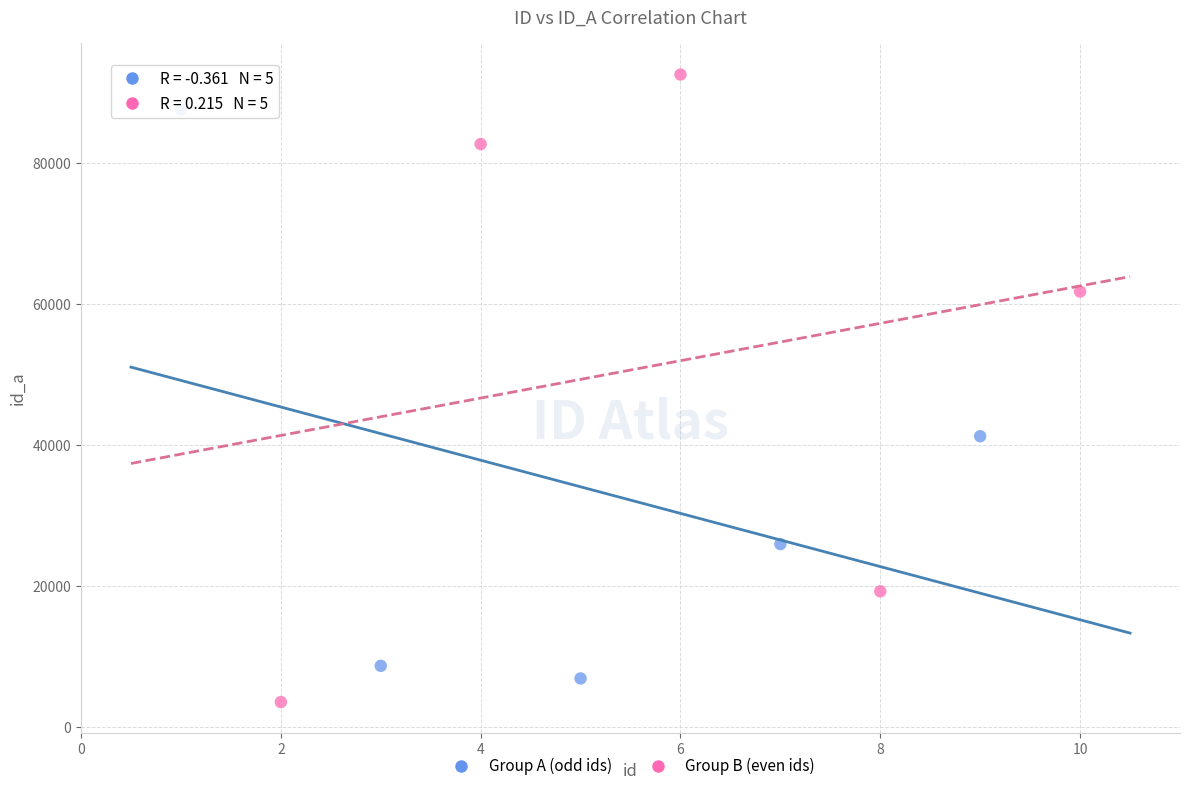

Which series contains the highest Y value?

Group B (even ids)